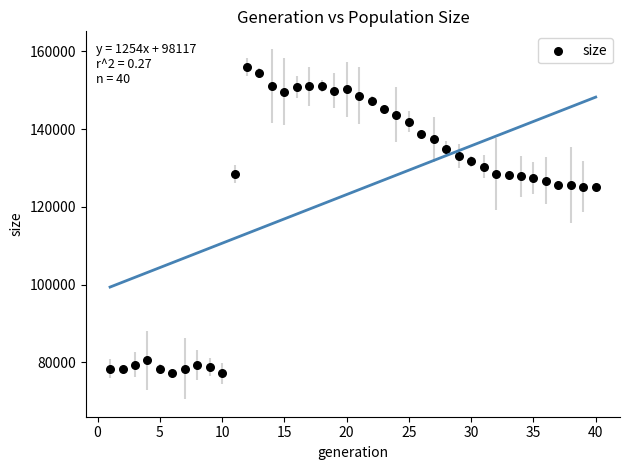

What is the range of Y values (max minus min)?

78781